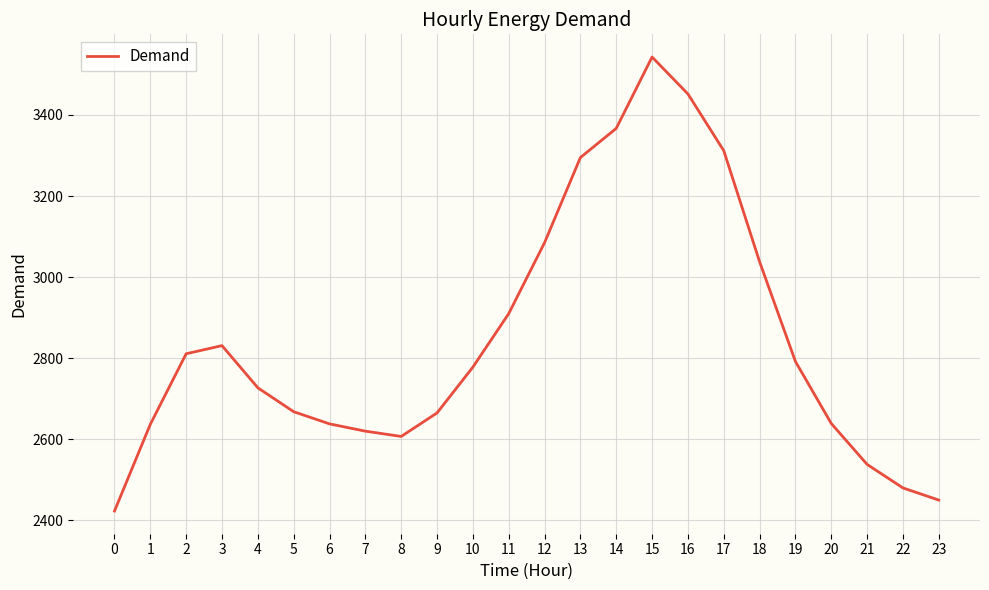

Between 18 and 7, which is larger?

18